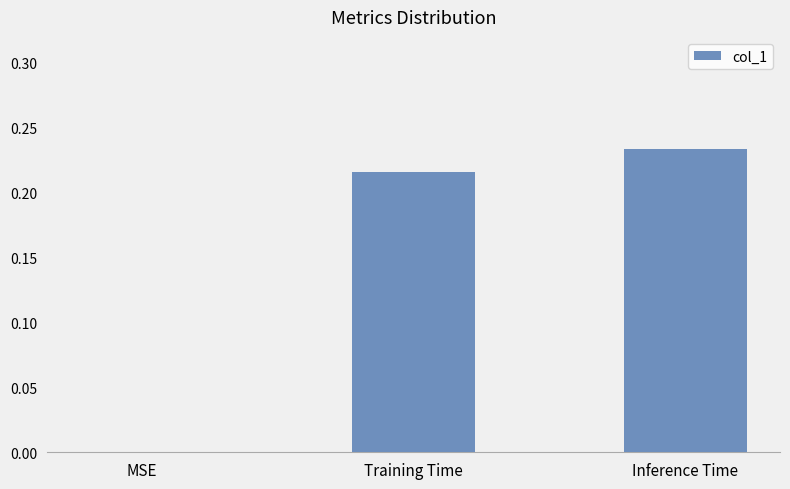

How many values are between 0 and 1?

3